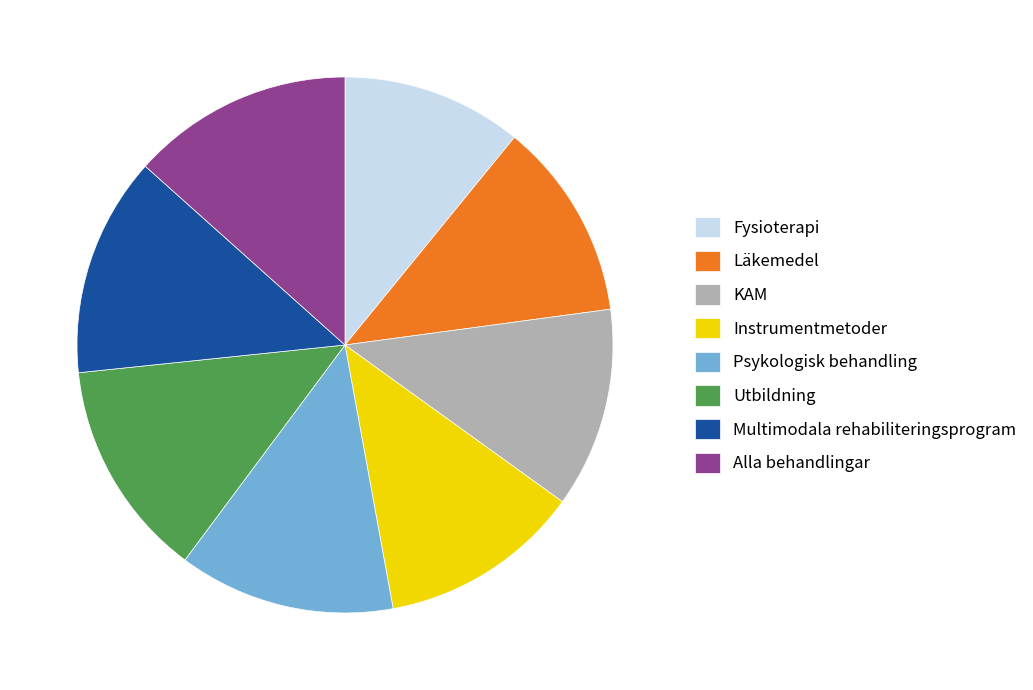

True or false: Instrumentmetoder accounts for 12% of the total.

True